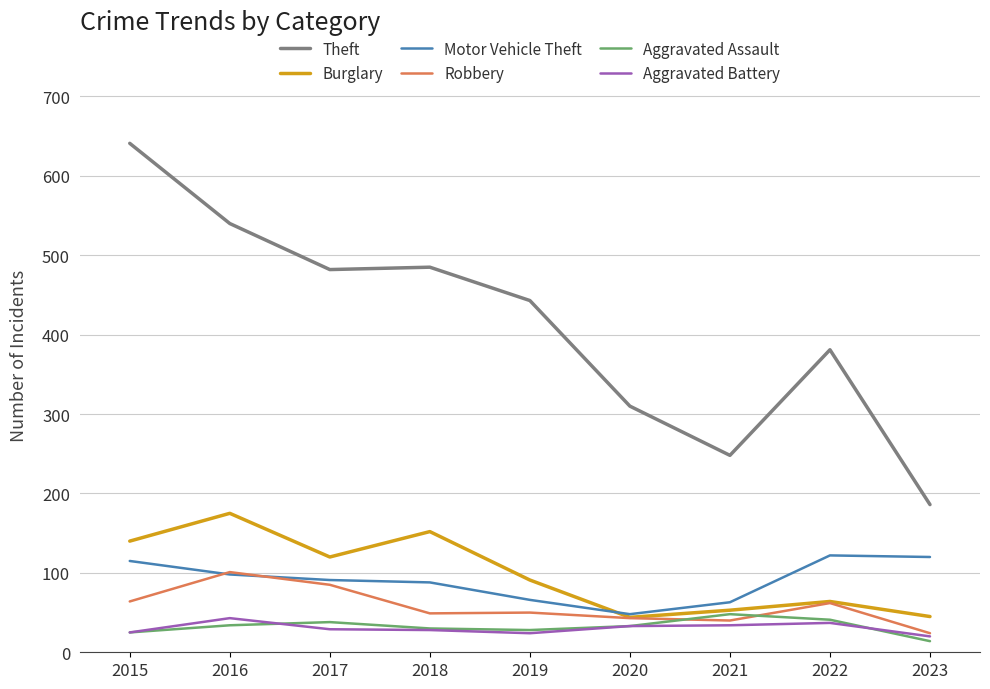

Is the value of Robbery at 2017 greater than the value of Theft at 2016?

No